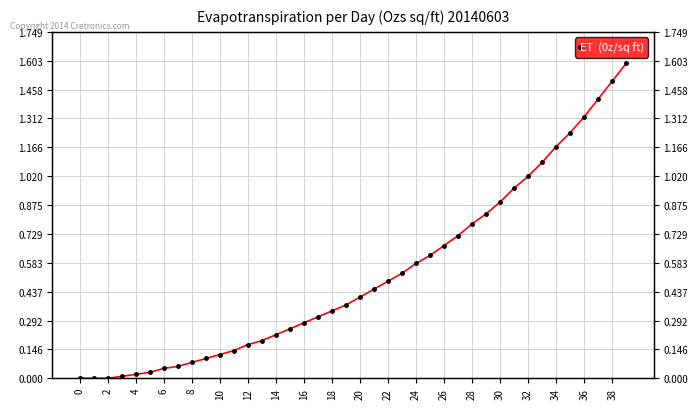

True or false: there are more than 0 points higher than both neighbors.

False